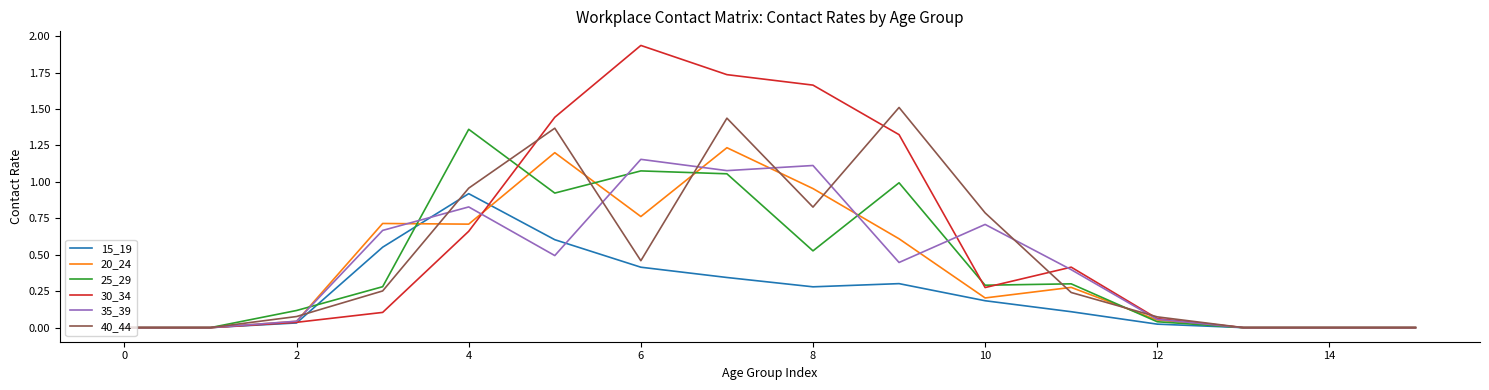

Which series has the largest total across all categories?

30_34